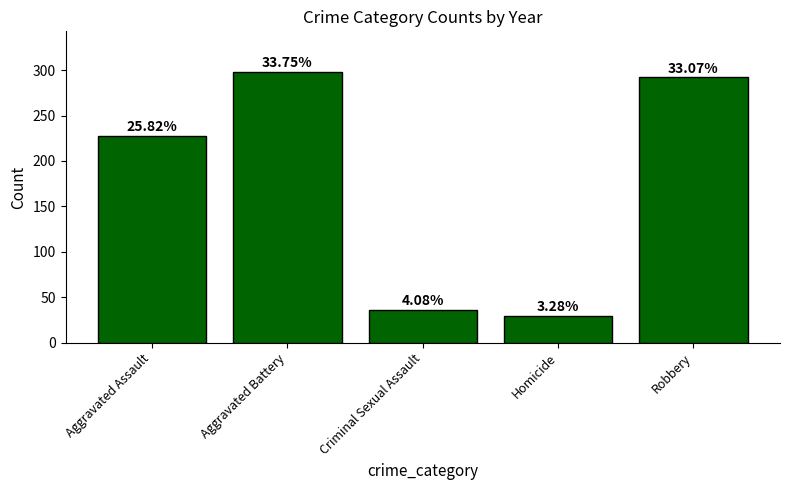

How many bars are there in total?

5